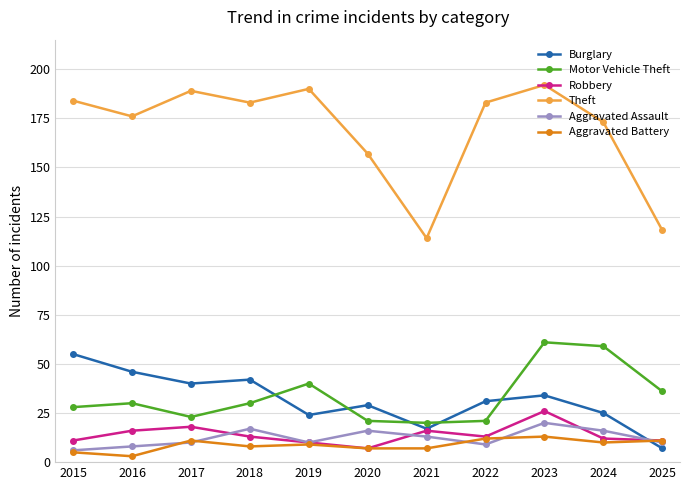

What is the spread (max minus min) of values at 2015?

179